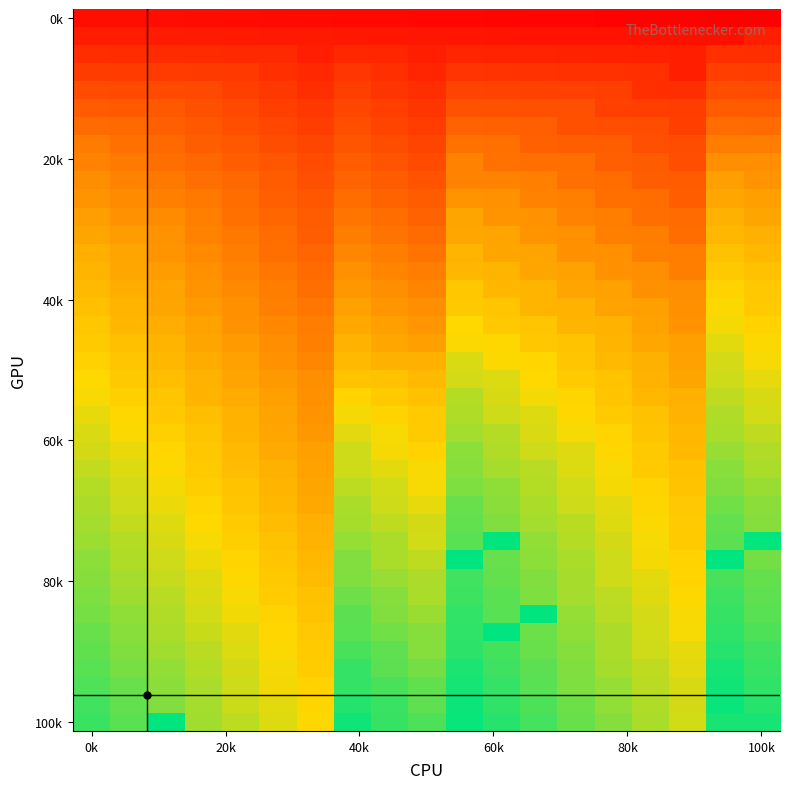

What is the greatest value displayed?

362